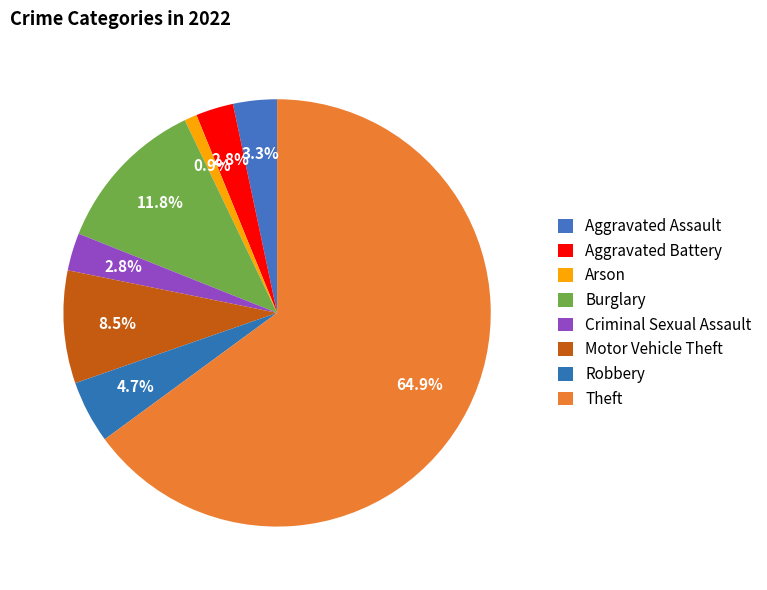

True or false: Aggravated Battery accounts for 3% of the total.

True